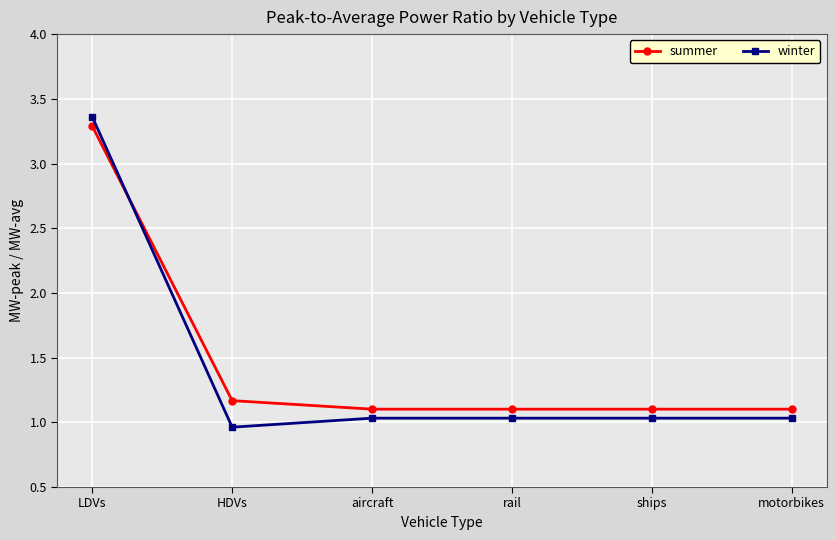

What position from the left is HDVs?

2